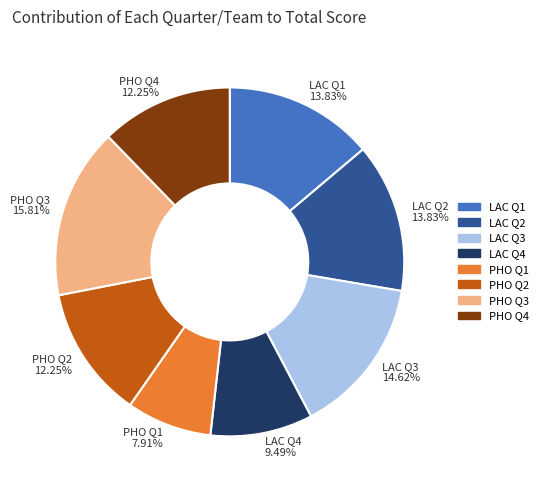

Is PHO Q2 12.25% the majority of the pie?

No